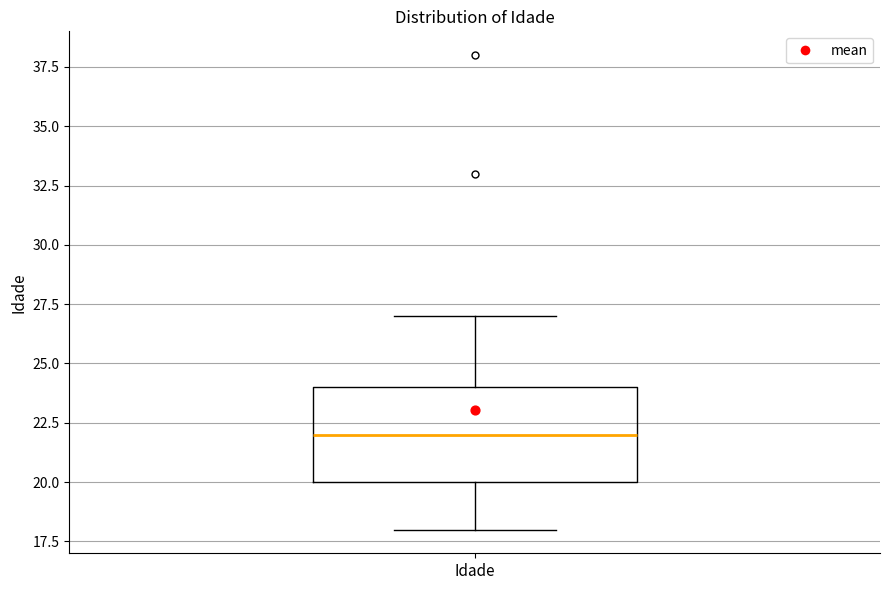

Read this box plot against the y-axis: the position of the median line, the range covered by the box, and the ends of both whiskers. The values are not printed on the chart, so give them approximately, as read against the axis.

median 22, box 20 to 24, whiskers 18 to 27